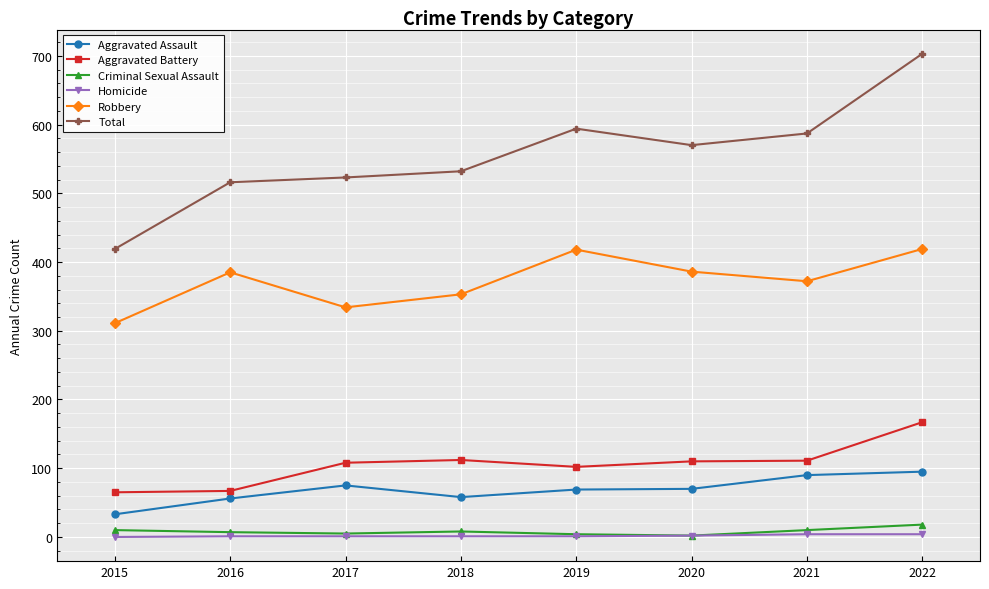

How many distinct data groups are displayed?

6